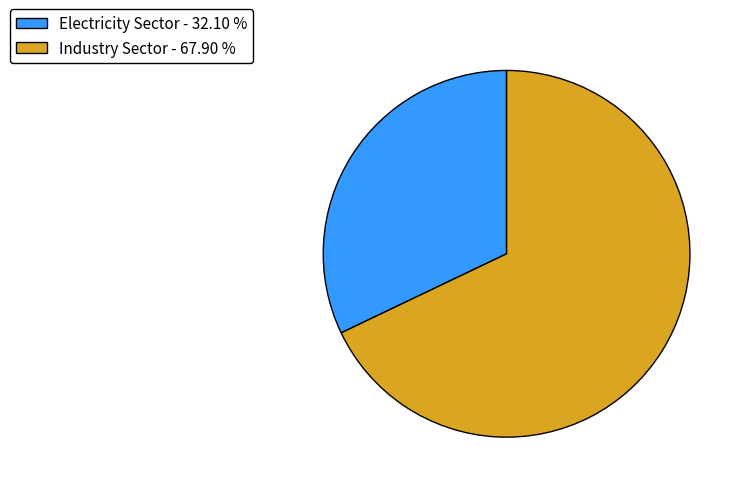

Count the number of slices in the pie.

2